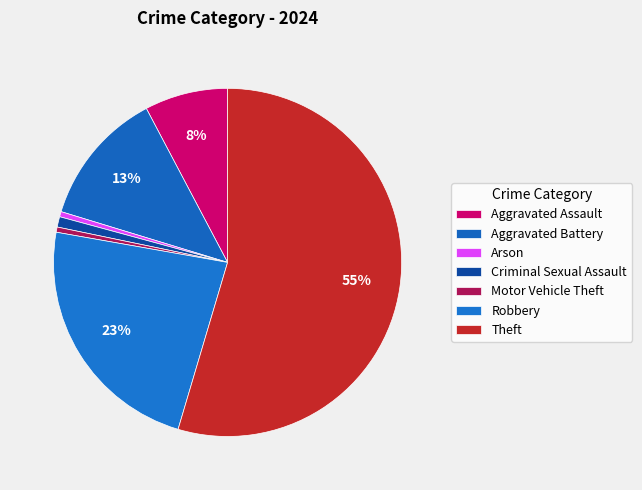

To the nearest percent, what is the difference between the largest and smallest slice percentages?

55%